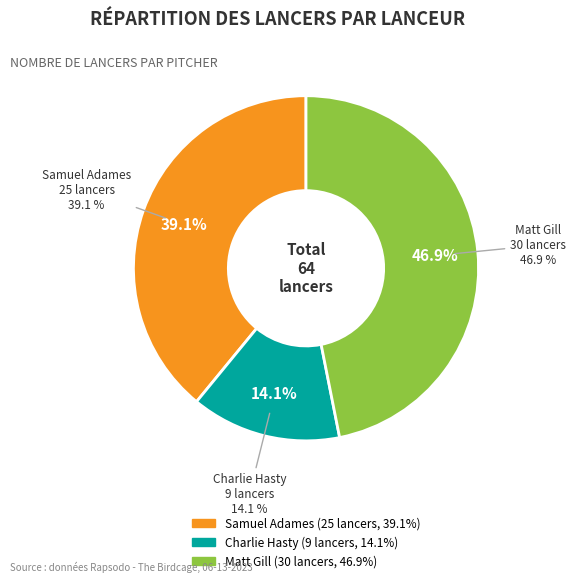

Rank the categories by value from highest to lowest.

Matt Gill, Samuel Adames, Charlie Hasty